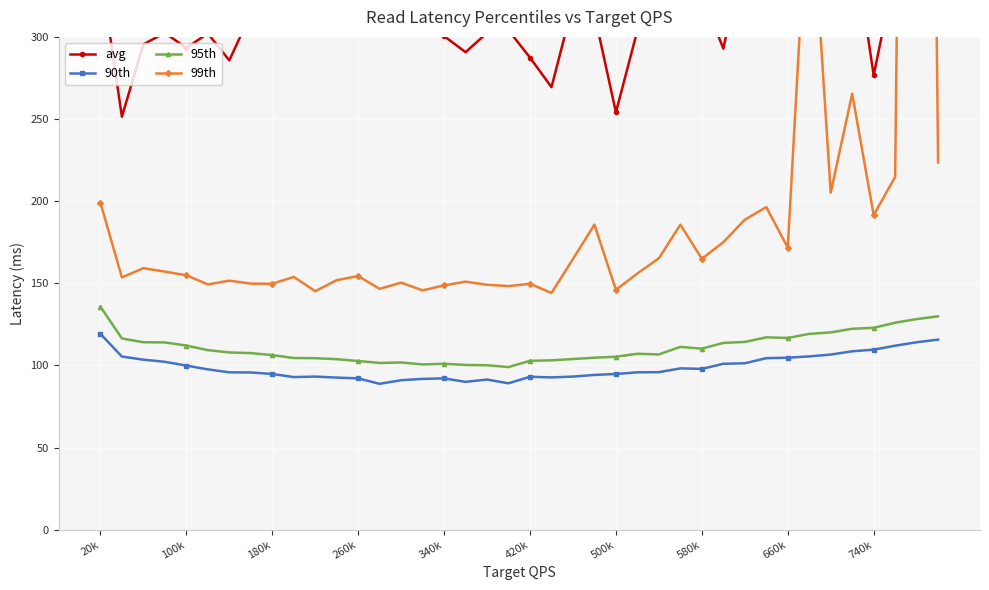

True or false: 95th has more than 1 points higher than both neighbors.

True